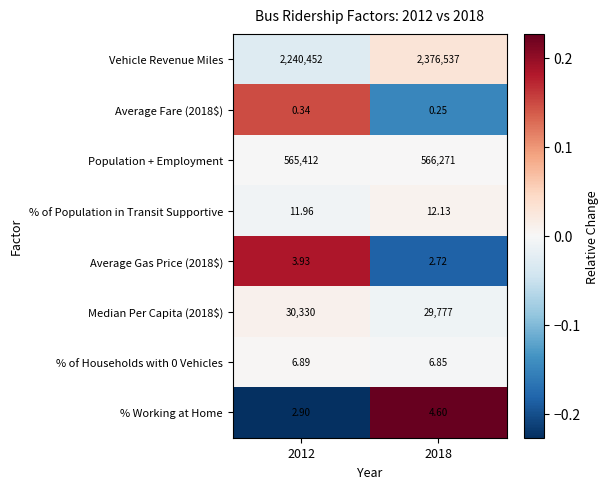

Which series has the largest range (max minus min)?

Vehicle Revenue Miles